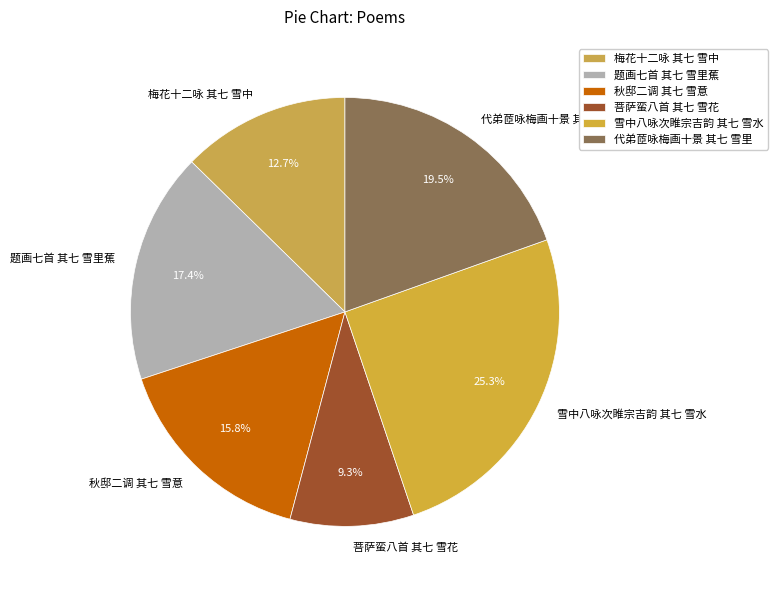

How many slices are in this pie chart?

6